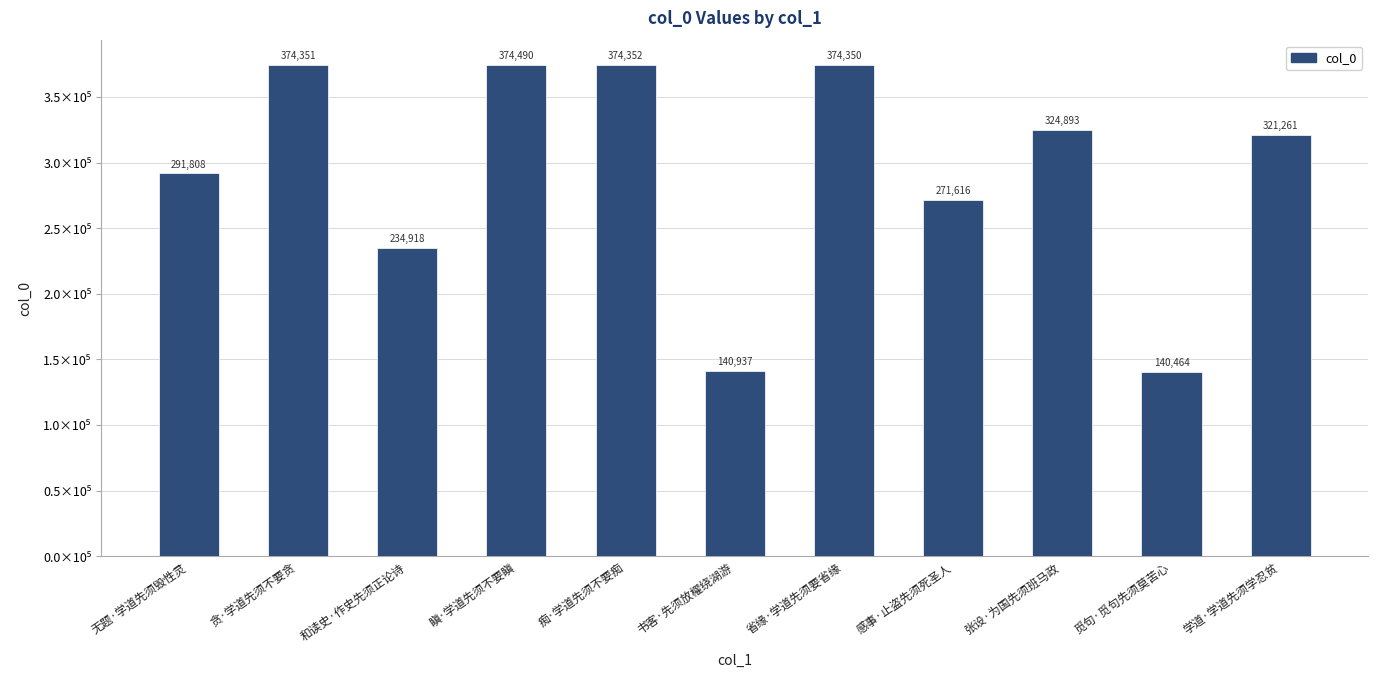

What is the change in value from 痴·学道先须不要痴 to 书客·先须放櫂绕湖游?

-233415